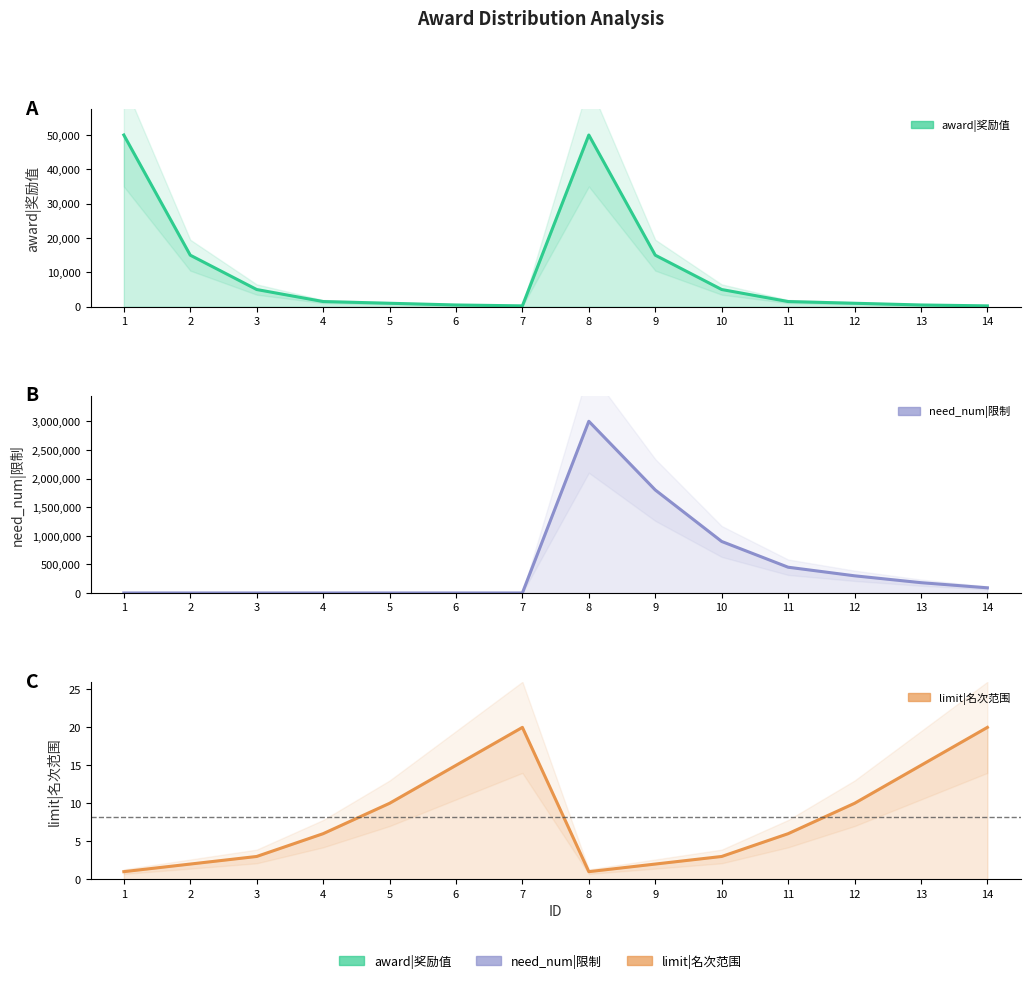

Where does the award|奖励值 series first go above 1500?

1